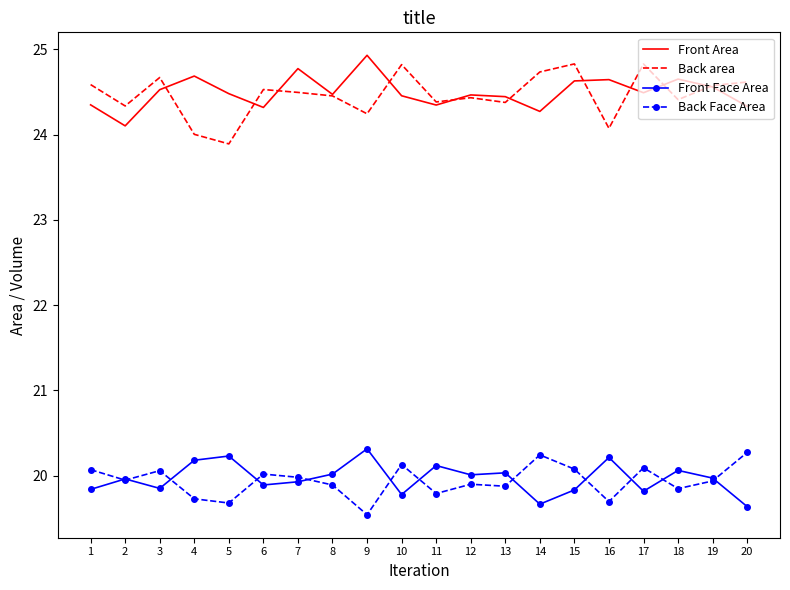

What is the spread (max minus min) of values at 7?

4.8